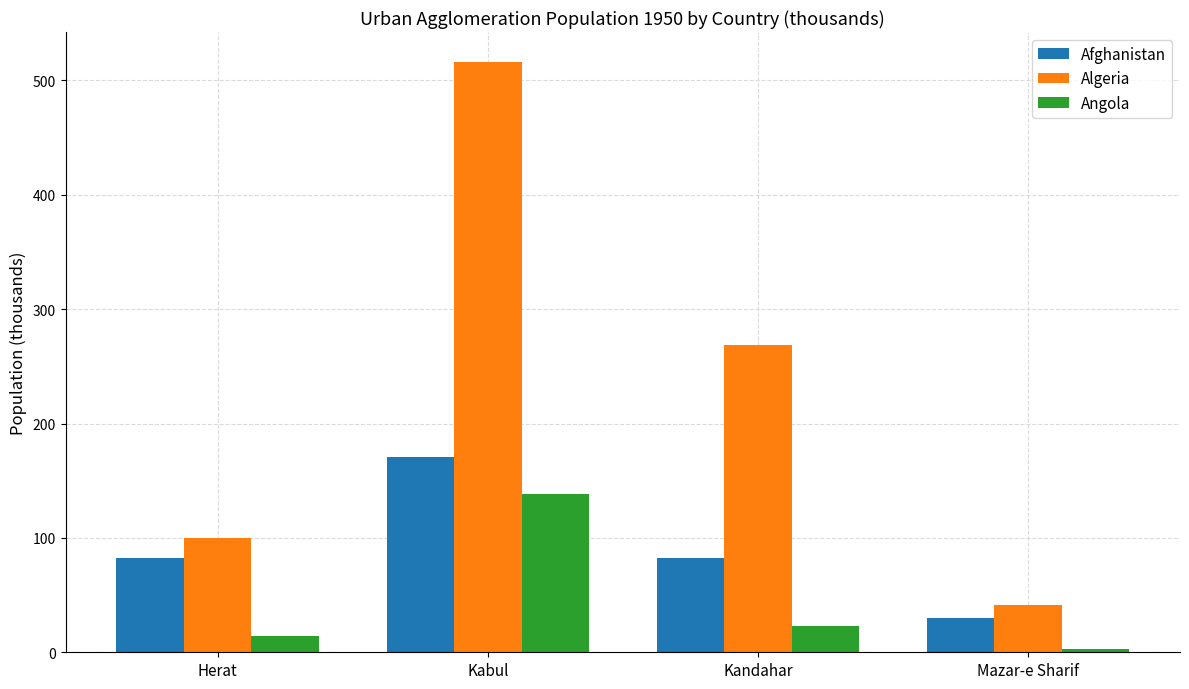

Are the bars horizontal?

No